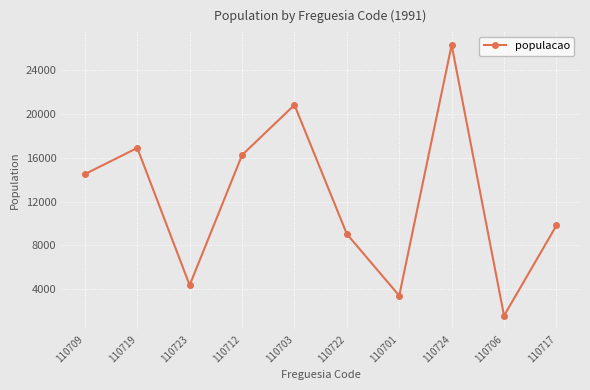

What is the smallest value displayed?

1596